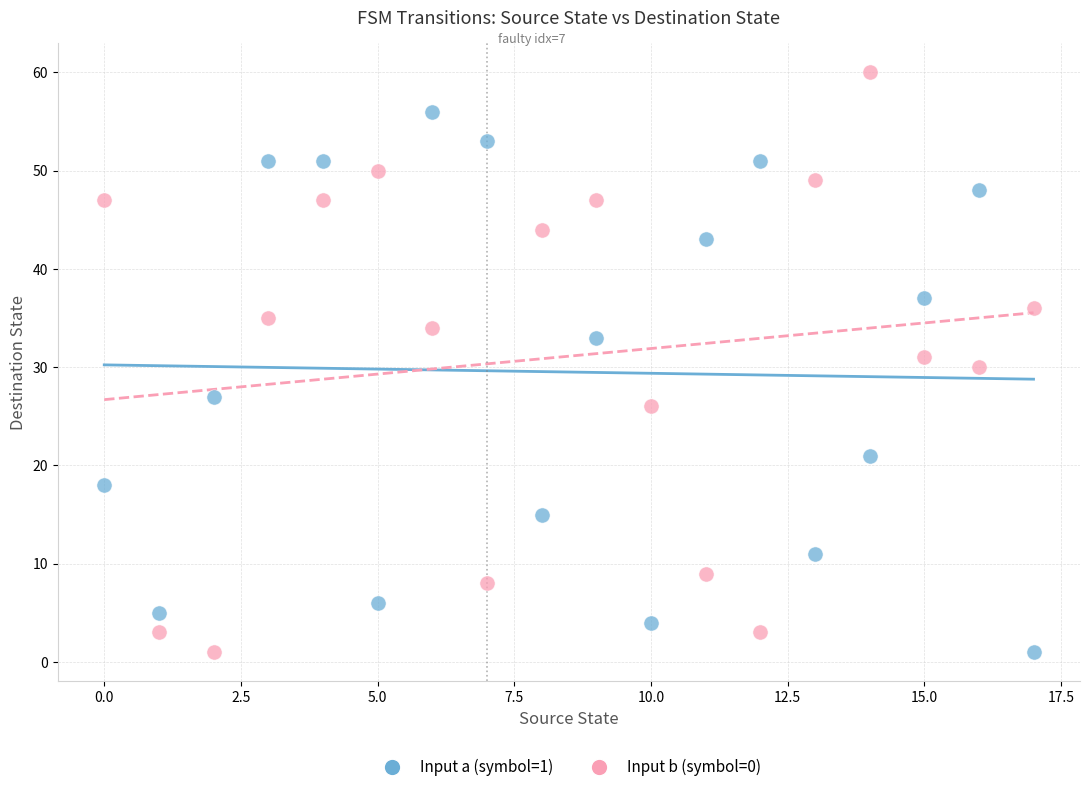

Which series reaches the maximum Y coordinate?

Input b (symbol=0)